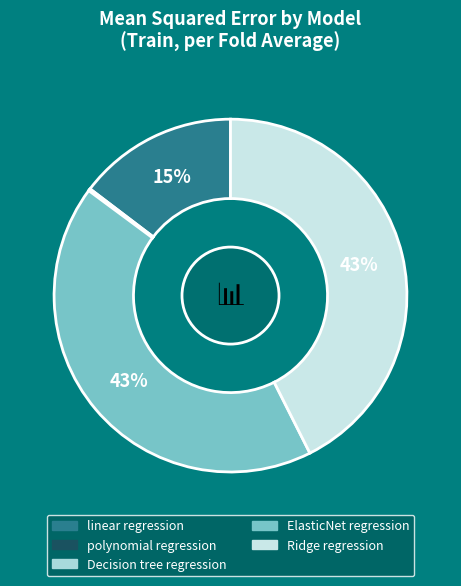

Does Ridge regression account for over 50% of the chart?

No